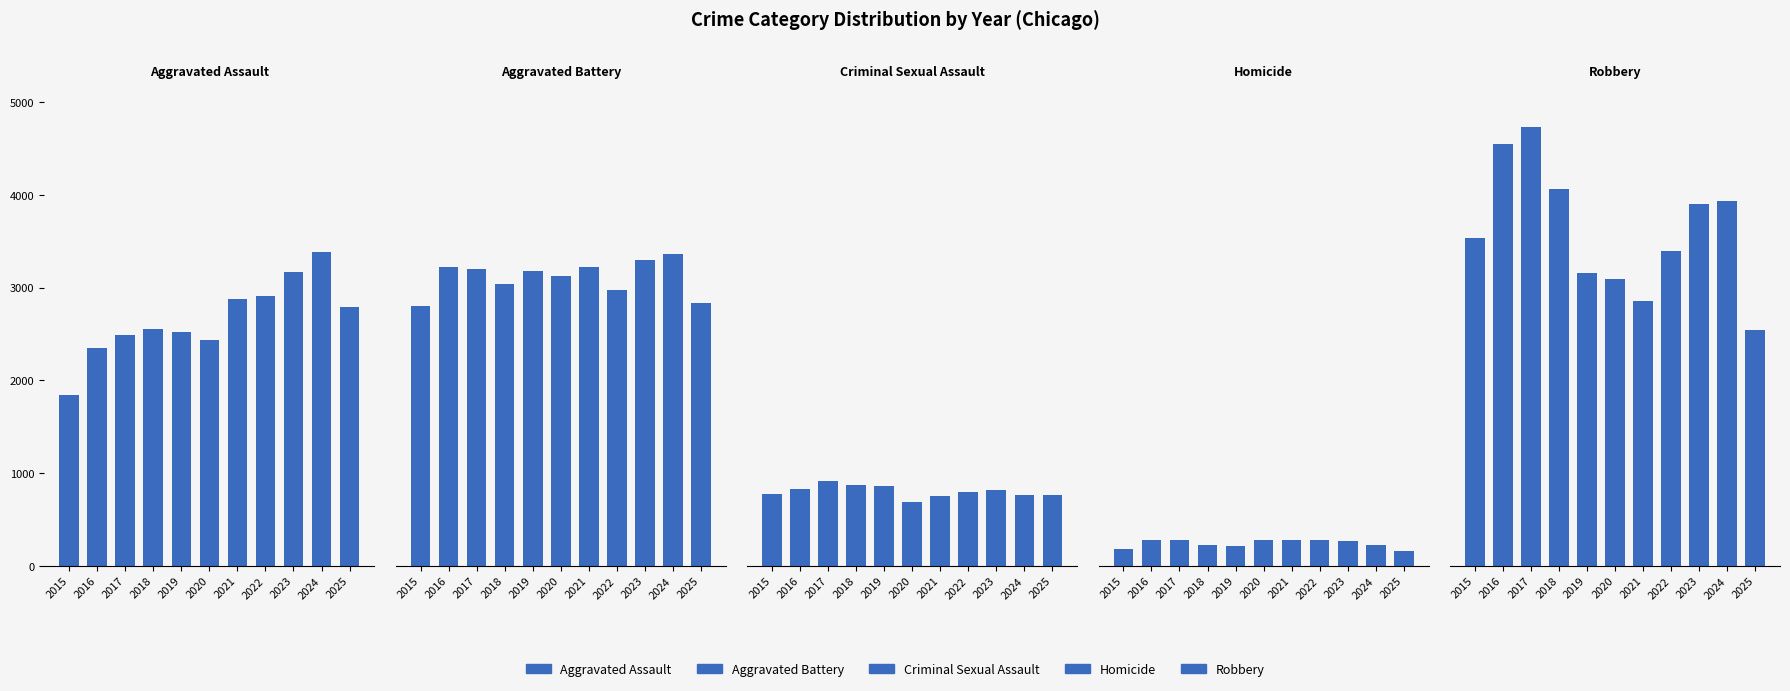

Is it true that Aggravated Battery equals 4298 at 2023?

False